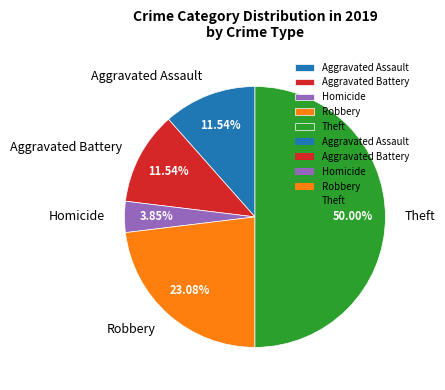

To the nearest percent, what percentage of the pie is Aggravated Battery?

12%